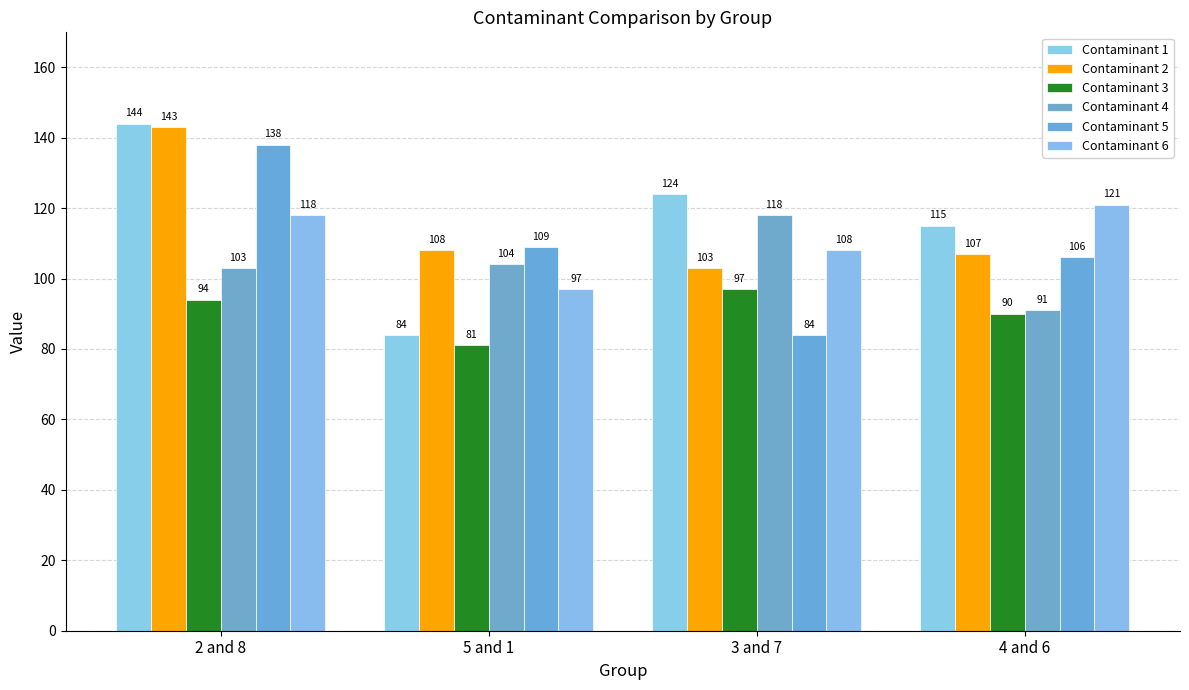

Rank the series by their maximum value, from highest to lowest.

Contaminant 1, Contaminant 2, Contaminant 5, Contaminant 6, Contaminant 4, Contaminant 3